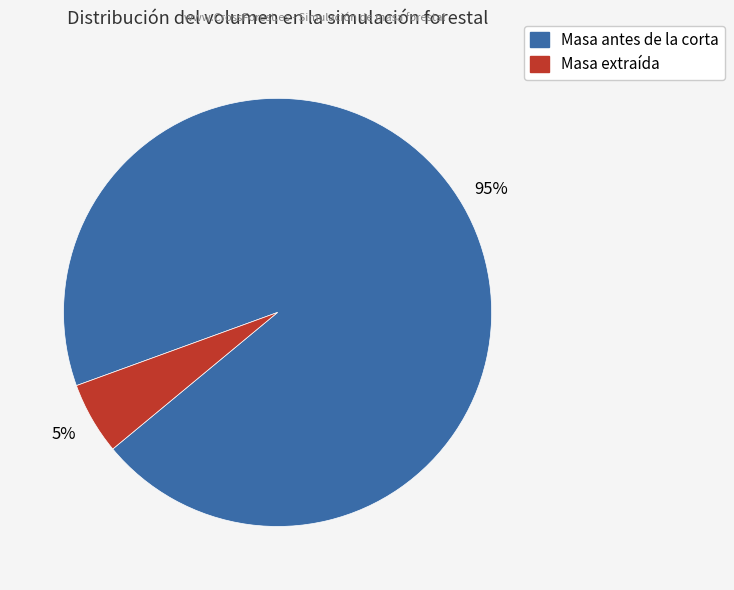

Is there a majority slice in this chart?

Yes